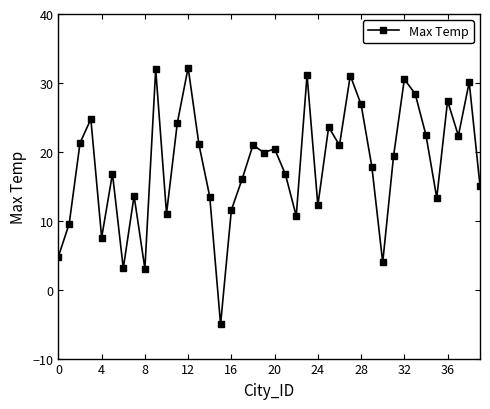

How many interior local peaks (higher than both neighbors) does the data have?

13